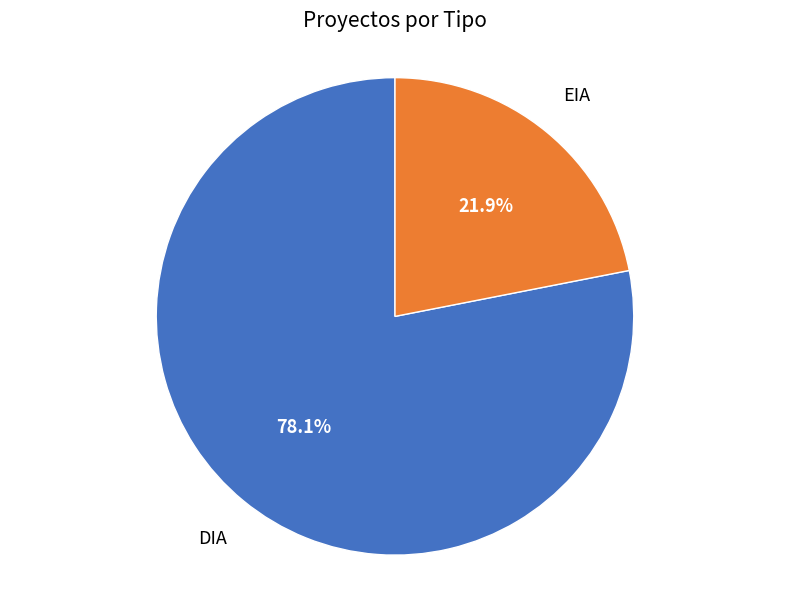

What is the ratio of the value at EIA to the value at DIA?

0.3